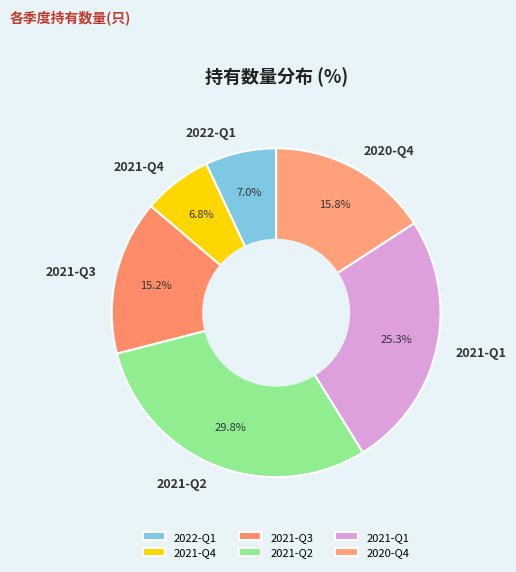

How many segments does this pie chart have?

6